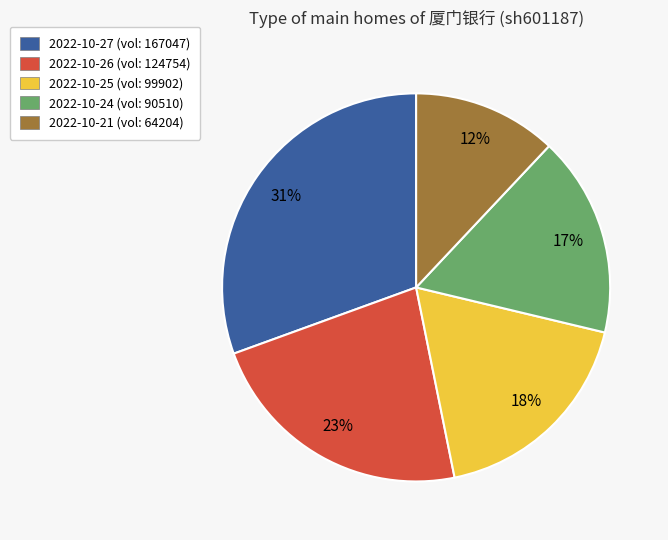

Do 2022-10-27 (vol: 167047) and 2022-10-25 (vol: 99902) together represent more than half of the pie?

No